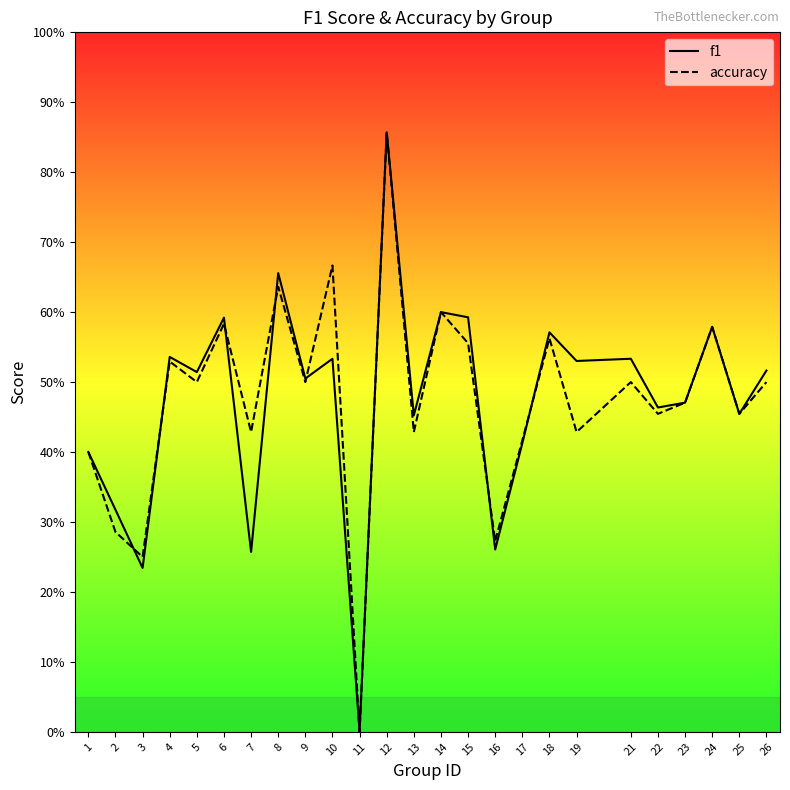

Reading left to right, extract all data points from this chart.

f1: 0.4	0.3	0.2	0.5	0.5	0.6	0.3	0.7	0.5	0.5	0.0	0.9	0.5	0.6	0.6	0.3	0.4	0.6	0.5	0.5	0.5	0.5	0.6	0.5	0.5
accuracy: 0.4	0.3	0.2	0.5	0.5	0.6	0.4	0.6	0.5	0.7	0.0	0.9	0.4	0.6	0.6	0.3	0.4	0.6	0.4	0.5	0.5	0.5	0.6	0.5	0.5